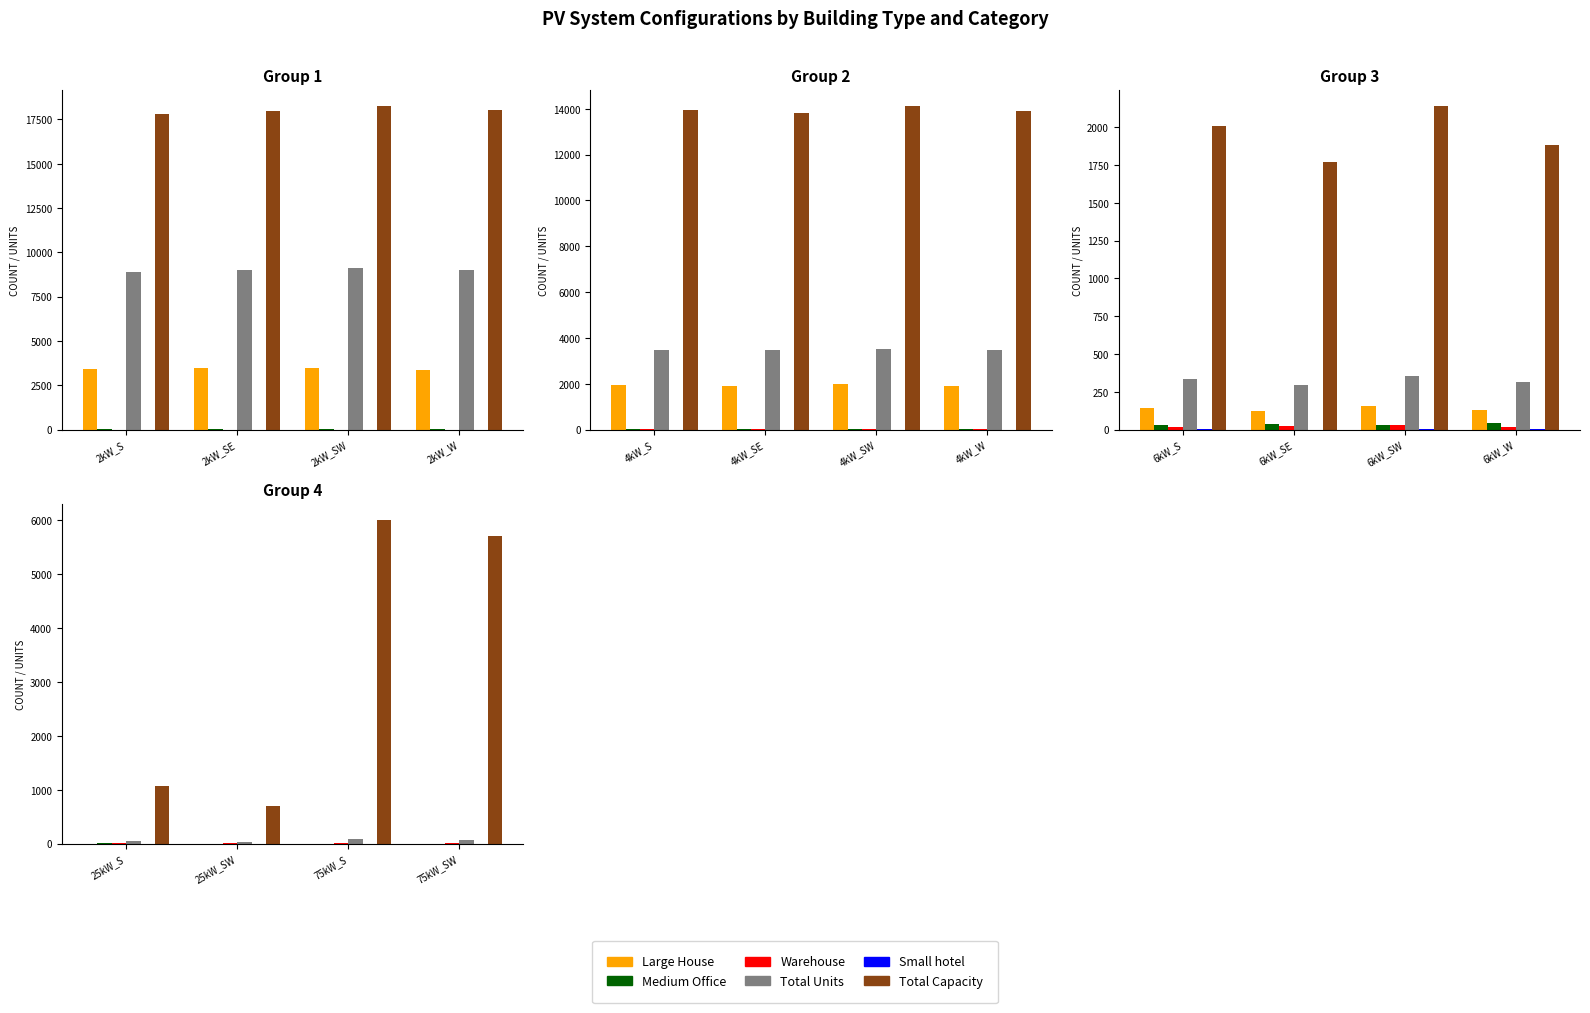

How many series are shown in this chart?

6